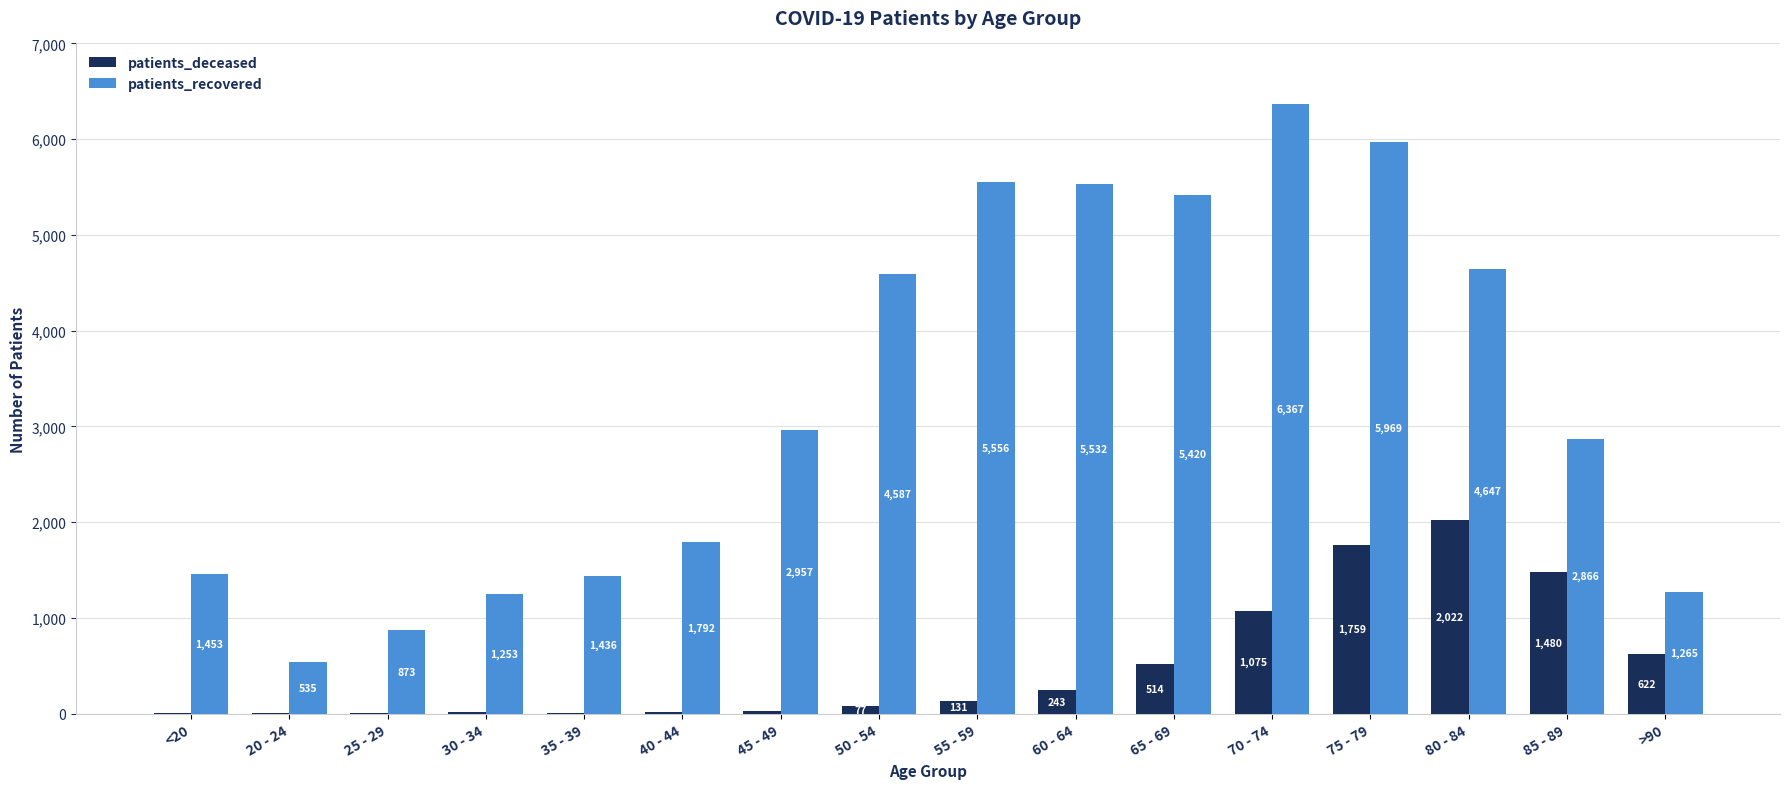

Which label corresponds to the largest value in the chart?

70 - 74